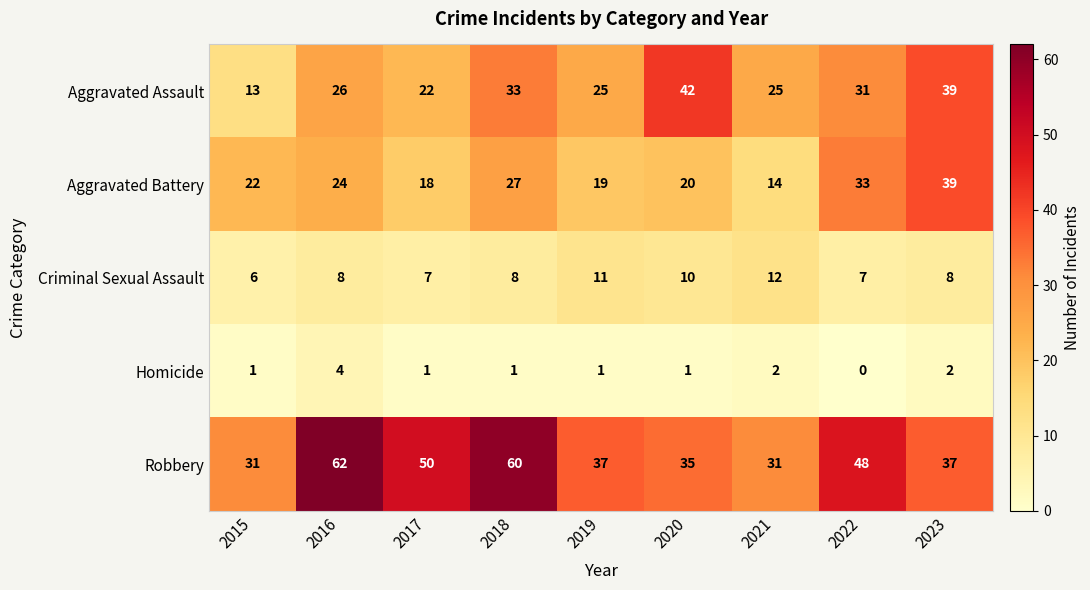

Which series has the widest spread of values?

Robbery